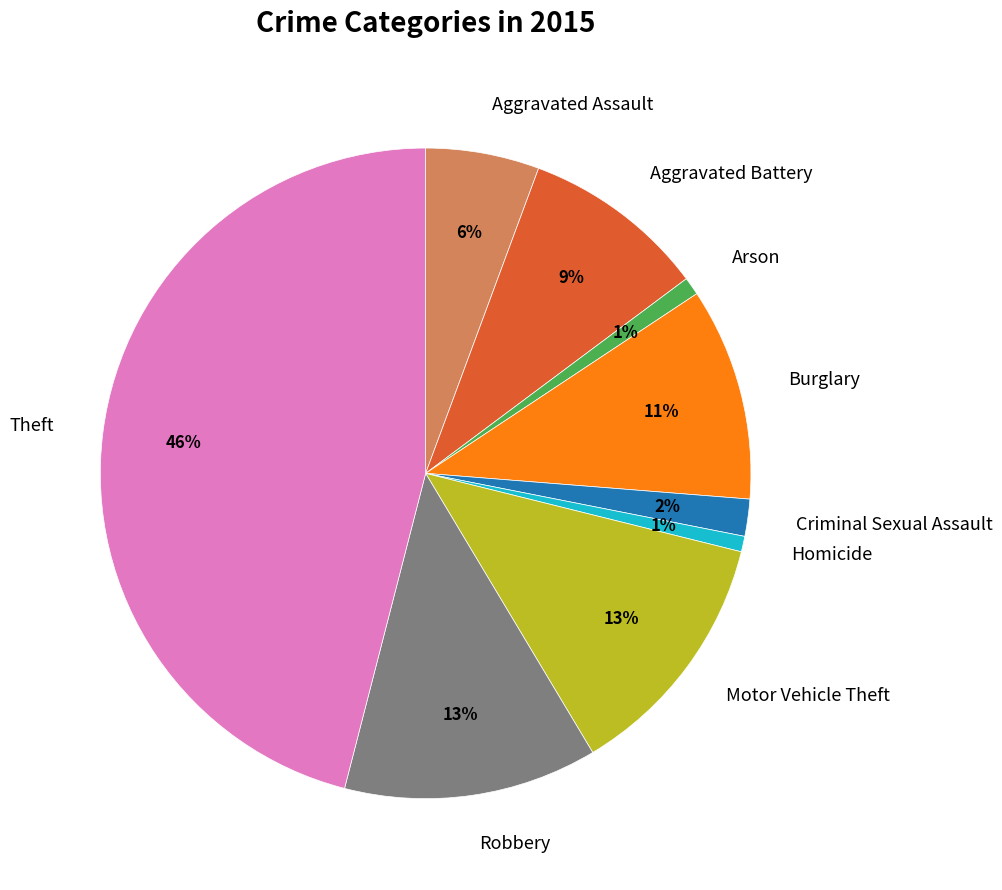

Is there a majority slice in this chart?

No